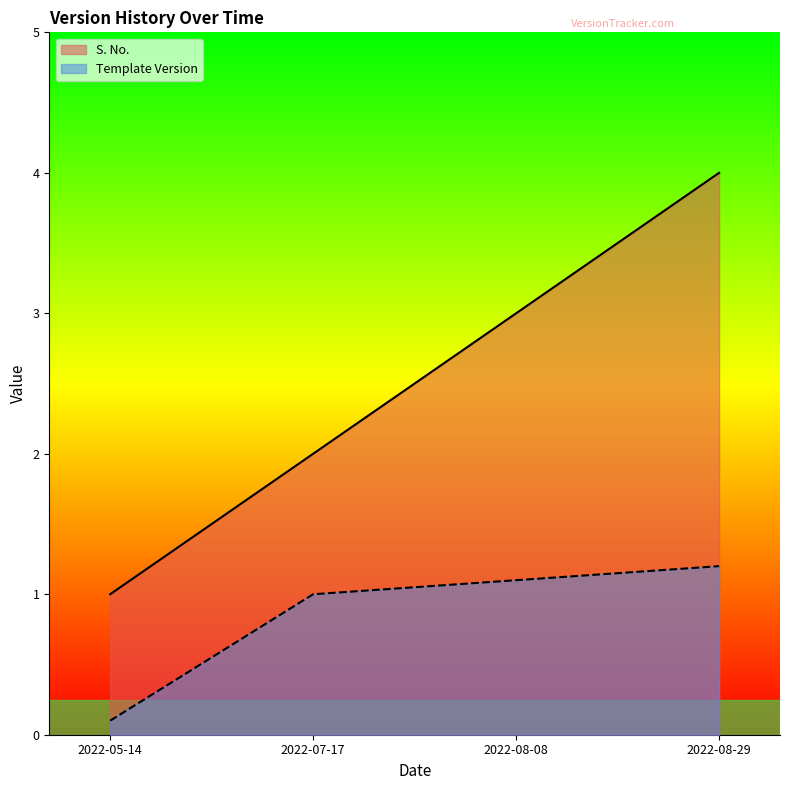

Which series has the widest spread of values?

S. No.